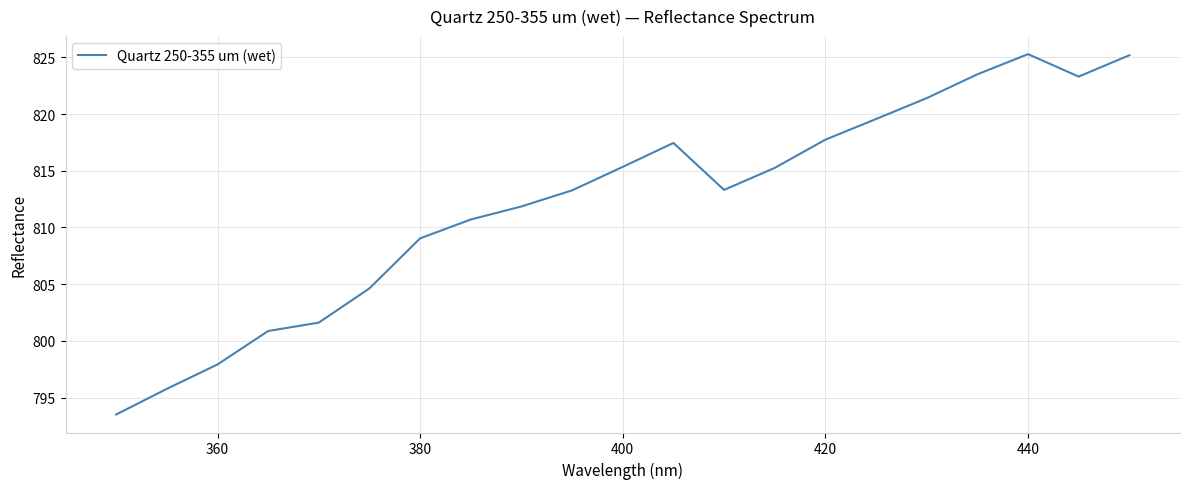

What is the smallest value displayed?

793.5